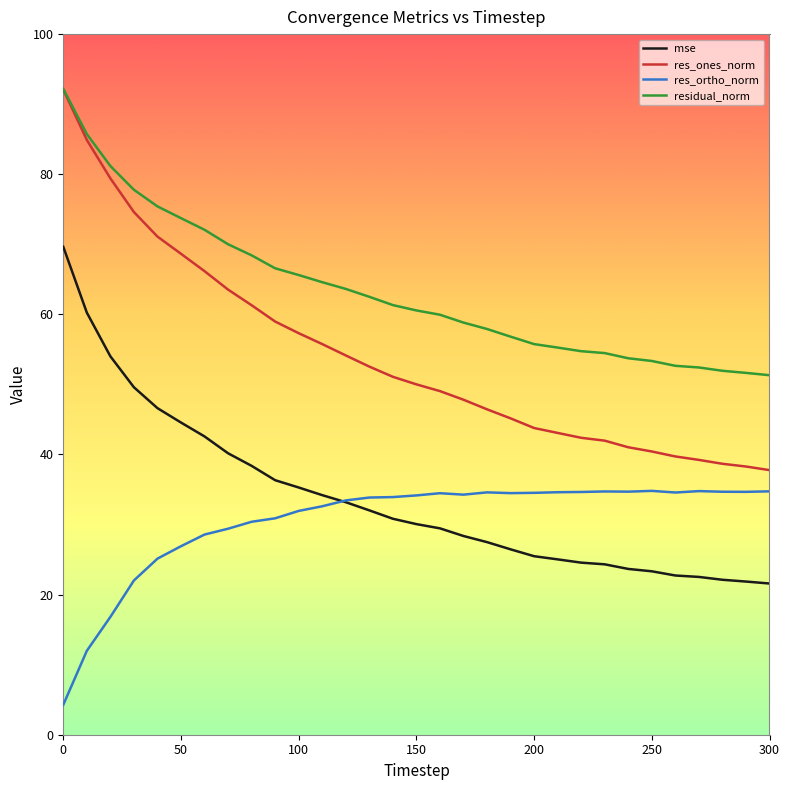

True or false: mse and residual_norm intersect in this chart.

False